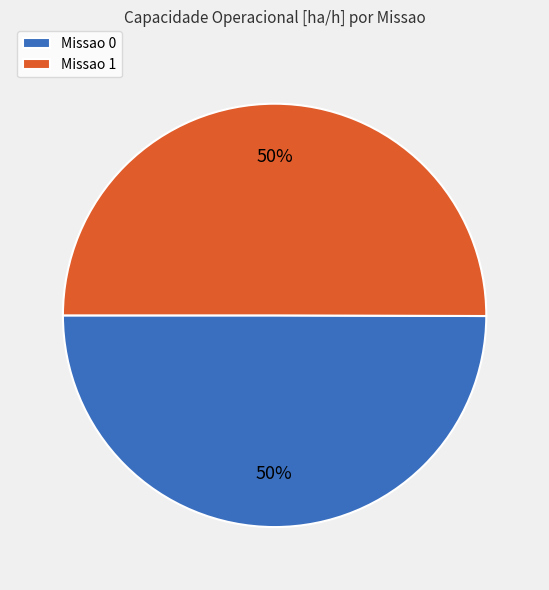

How many segments does this pie chart have?

2